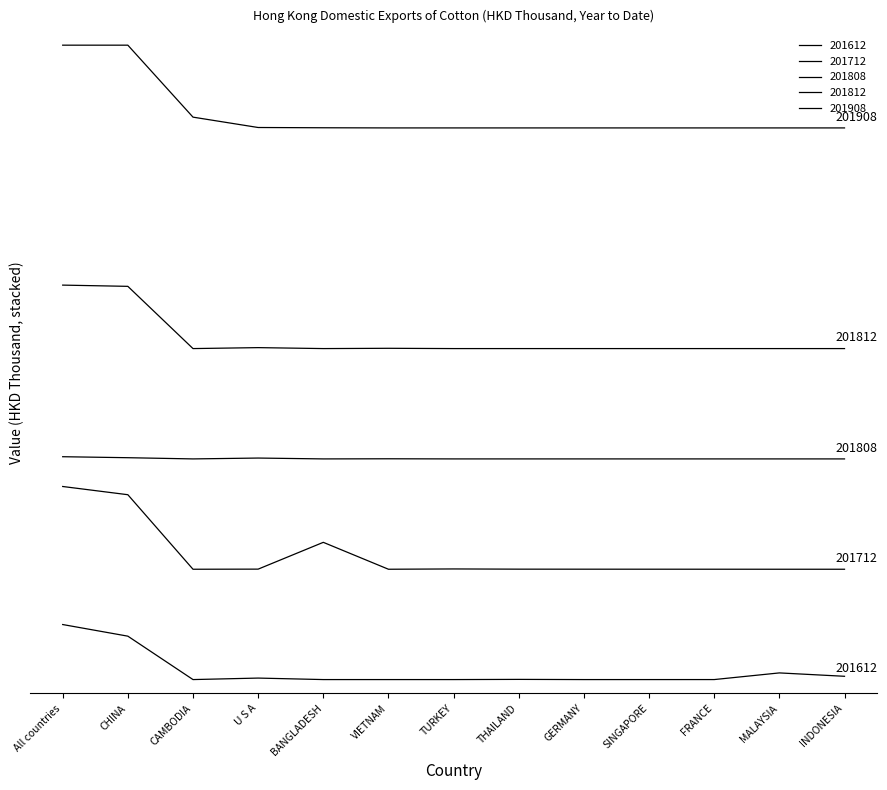

True or false: 201712 and 201808 intersect in this chart.

False